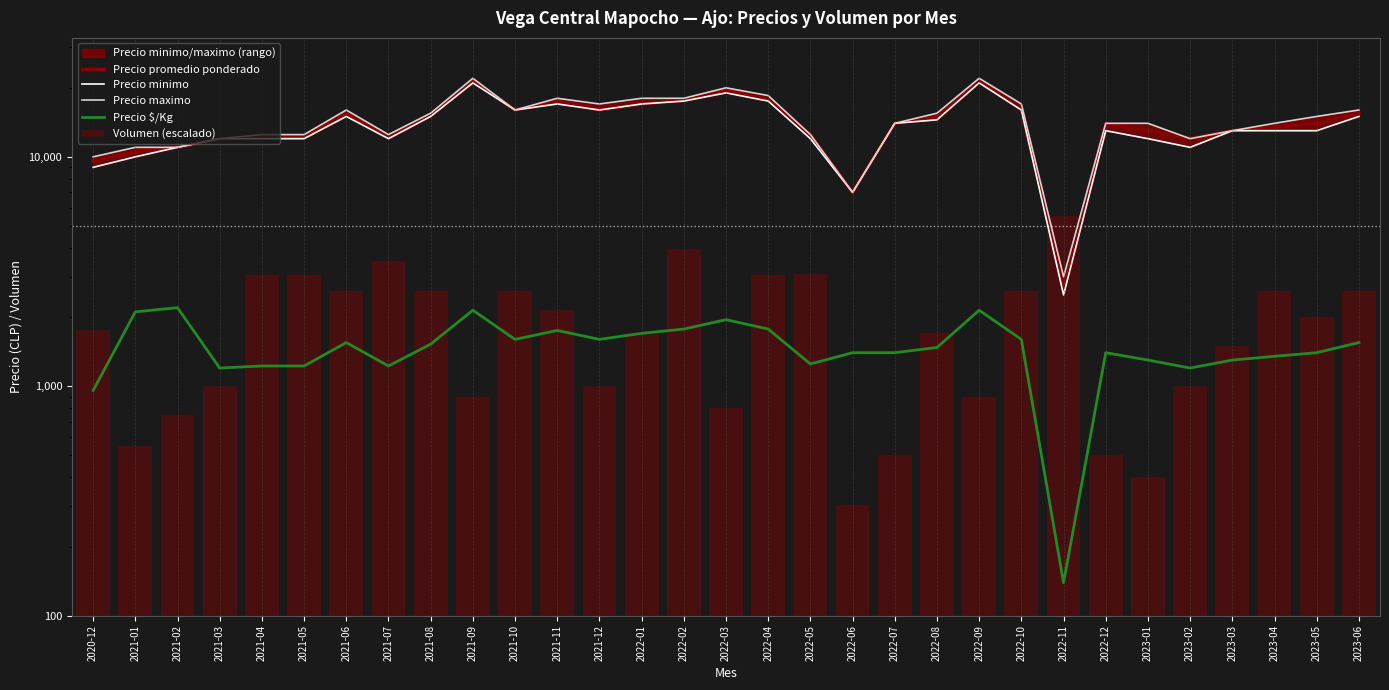

Between 2021-07 and 2022-05, which is larger?

2022-05